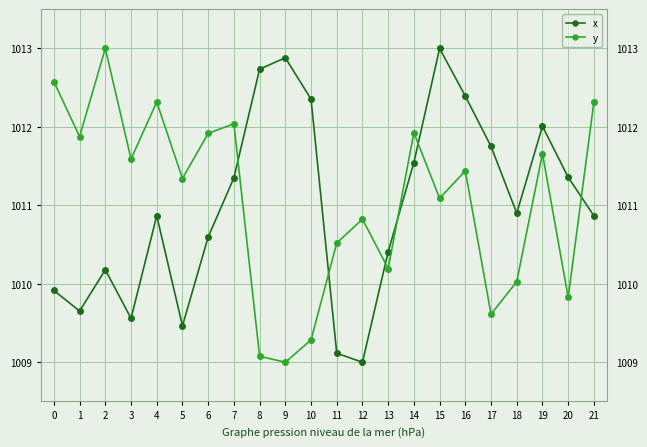

Reading right to left, extract all data points from this chart.

x: 21=1010.9	20=1011.4	19=1012.0	18=1010.9	17=1011.8	16=1012.4	15=1013.0	14=1011.5	13=1010.4	12=1009.0	11=1009.1	10=1012.4	9=1012.9	8=1012.7	7=1011.4	6=1010.6	5=1009.5	4=1010.9	3=1009.6	2=1010.2	1=1009.7	0=1009.9
y: 21=1012.3	20=1009.8	19=1011.7	18=1010.0	17=1009.6	16=1011.4	15=1011.1	14=1011.9	13=1010.2	12=1010.8	11=1010.5	10=1009.3	9=1009.0	8=1009.1	7=1012.0	6=1011.9	5=1011.3	4=1012.3	3=1011.6	2=1013.0	1=1011.9	0=1012.6